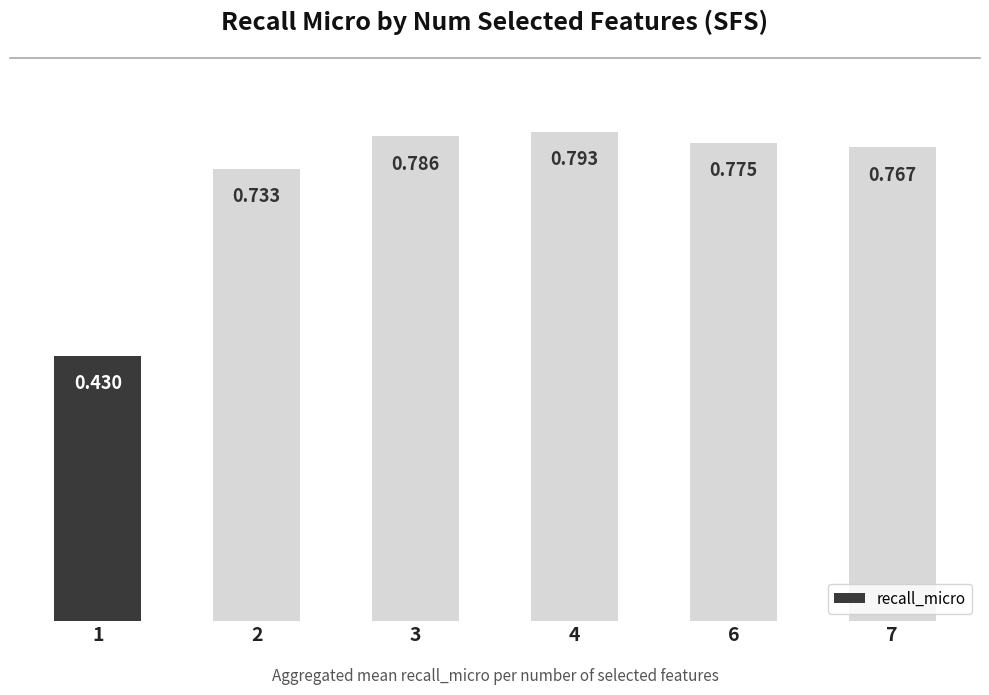

The chart shows a value of 0.7 at 2. True or false?

True